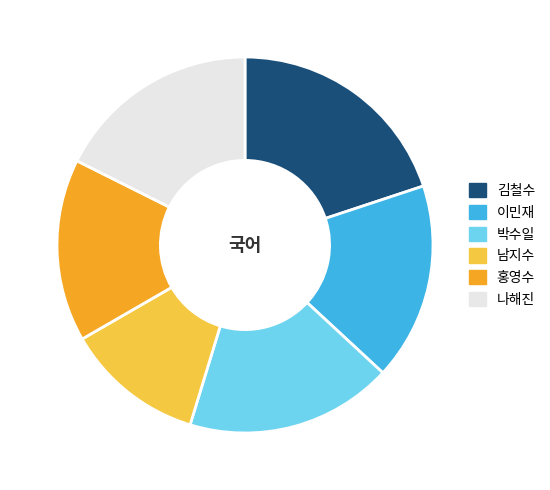

Which has a higher value, 남지수 or 박수일?

박수일